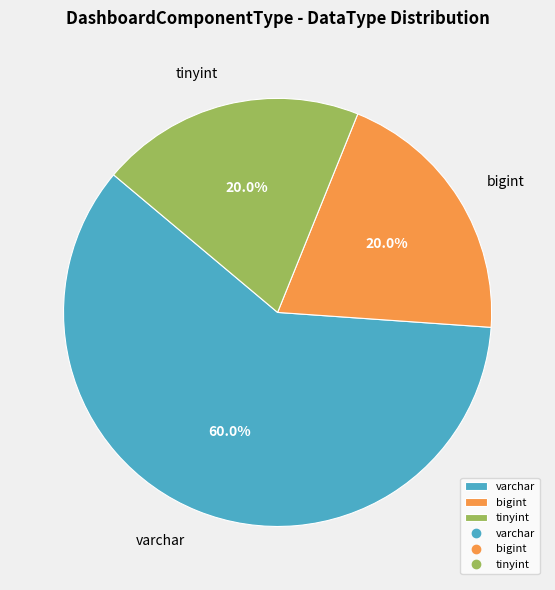

Does any single category account for the majority?

Yes